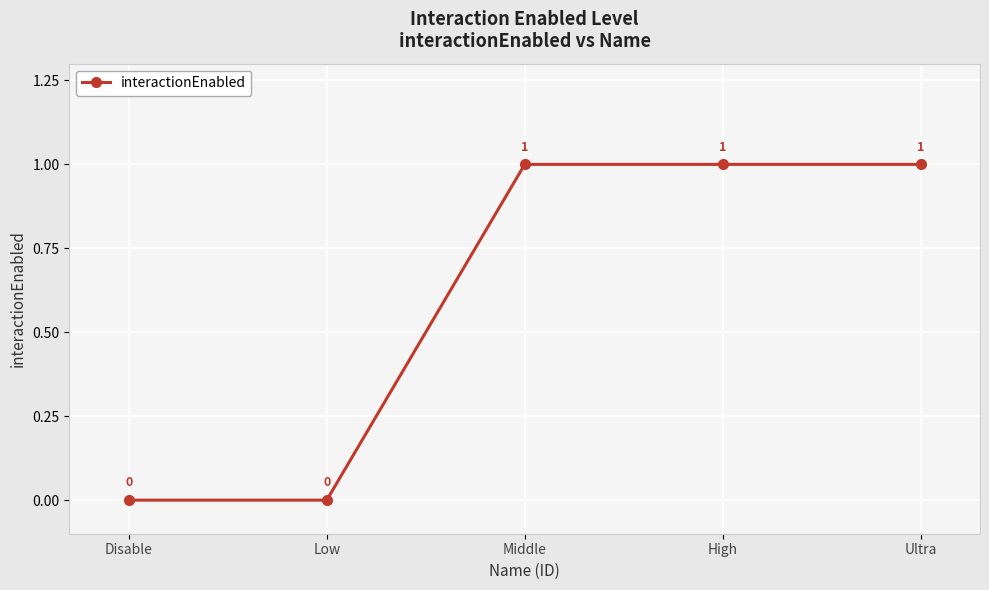

How many values are between 0 and 1?

5